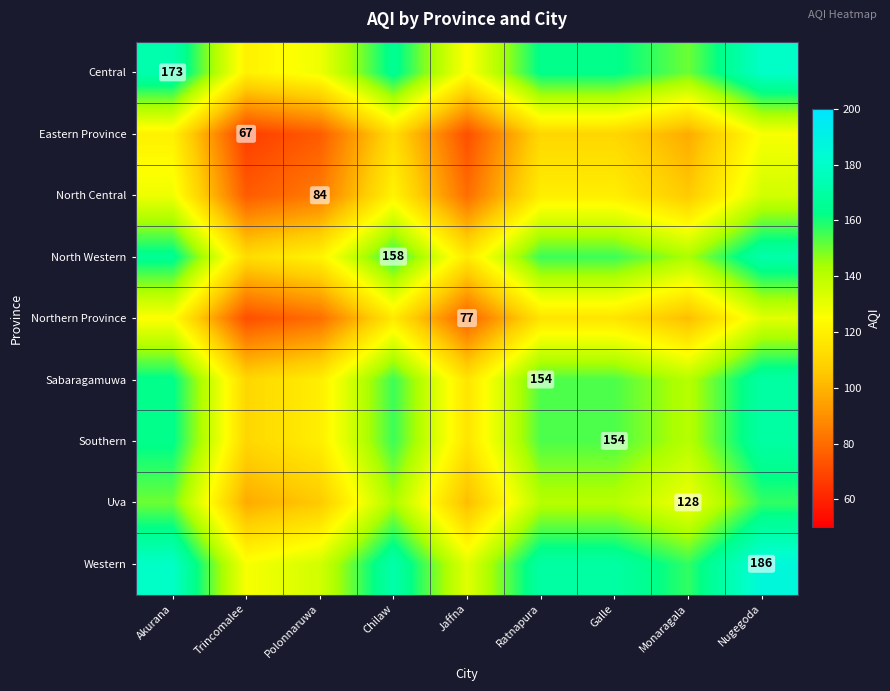

Is it true that Southern equals 32.1 at Galle?

False